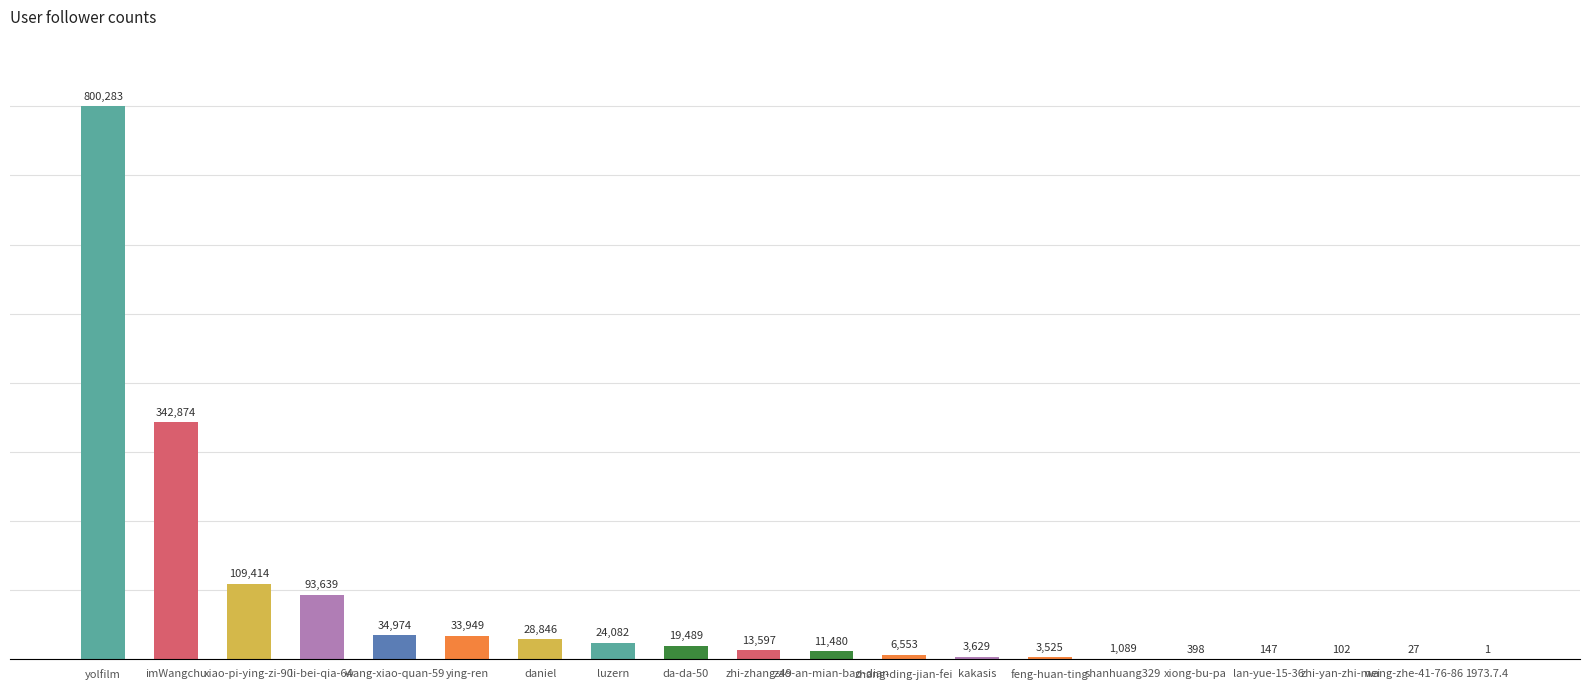

Reading left to right, transcribe all the data shown in this chart.

yolfilm=800283	imWangchu=342874	xiao-pi-ying-zi-90=109414	li-bei-qia-64=93639	wang-xiao-quan-59=34974	ying-ren=33949	daniel=28846	luzern=24082	da-da-50=19489	zhi-zhang-49=13597	zao-an-mian-bao-dian=11480	zhang-ding-jian-fei=6553	kakasis=3629	feng-huan-ting=3525	shanhuang329=1089	xiong-bu-pa=398	lan-yue-15-36=147	zhi-yan-zhi-mei=102	wang-zhe-41-76-86=27	1973.7.4=1